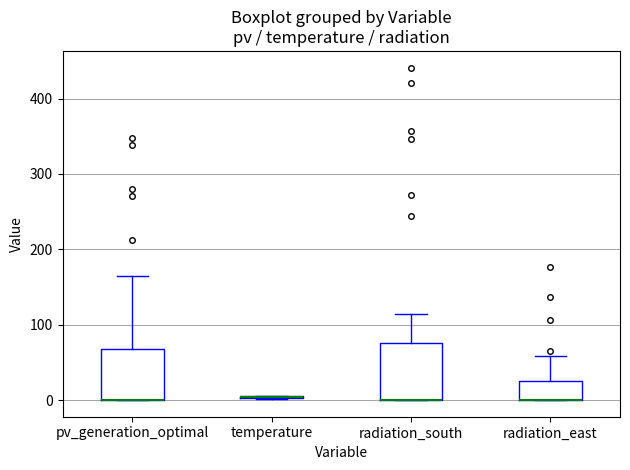

Reading left to right, read every box against the y-axis: the position of its median line, the range the box covers, and the ends of its whiskers. The values are not printed on the chart, so give them approximately, as read against the axis.

pv_generation_optimal: median 0 (drawn on the box's lower edge), box 0 to 70, whiskers 0 to 170
temperature: box collapsed to a line at 0, whiskers 0 to 10
radiation_south: median 0 (drawn on the box's lower edge), box 0 to 80, whiskers 0 to 110
radiation_east: median 0 (drawn on the box's lower edge), box 0 to 30, whiskers 0 to 60